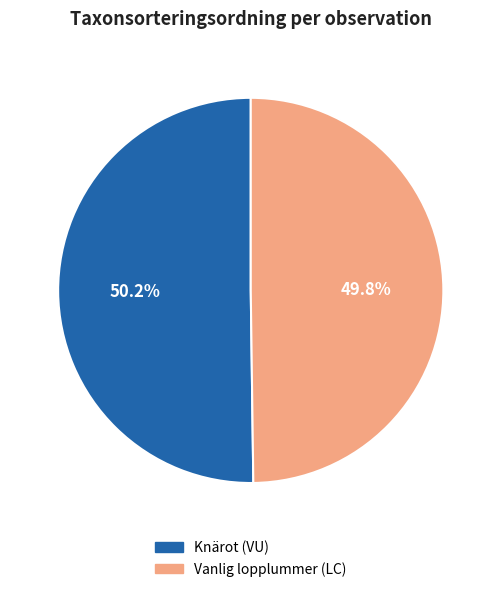

Is there any slice that represents more than half of the pie?

Yes